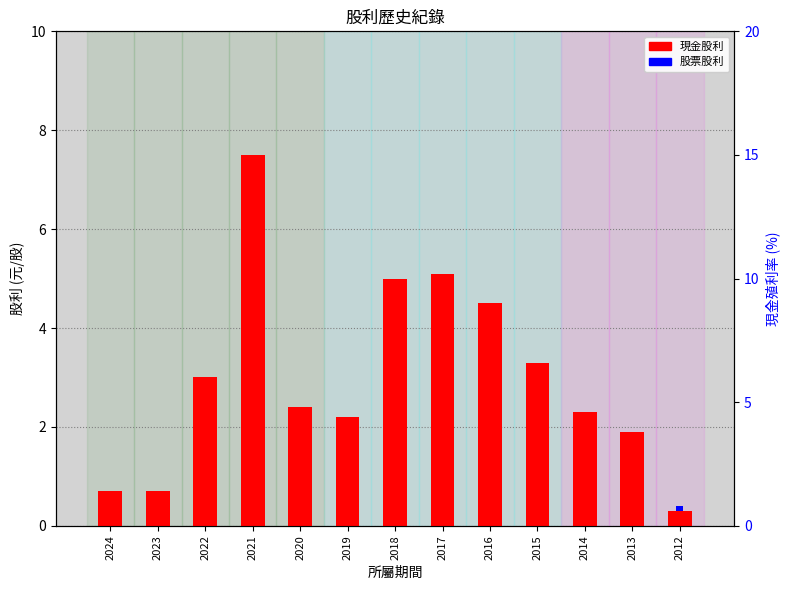

Is it true that 股票股利 equals 0.0 at 2022?

True